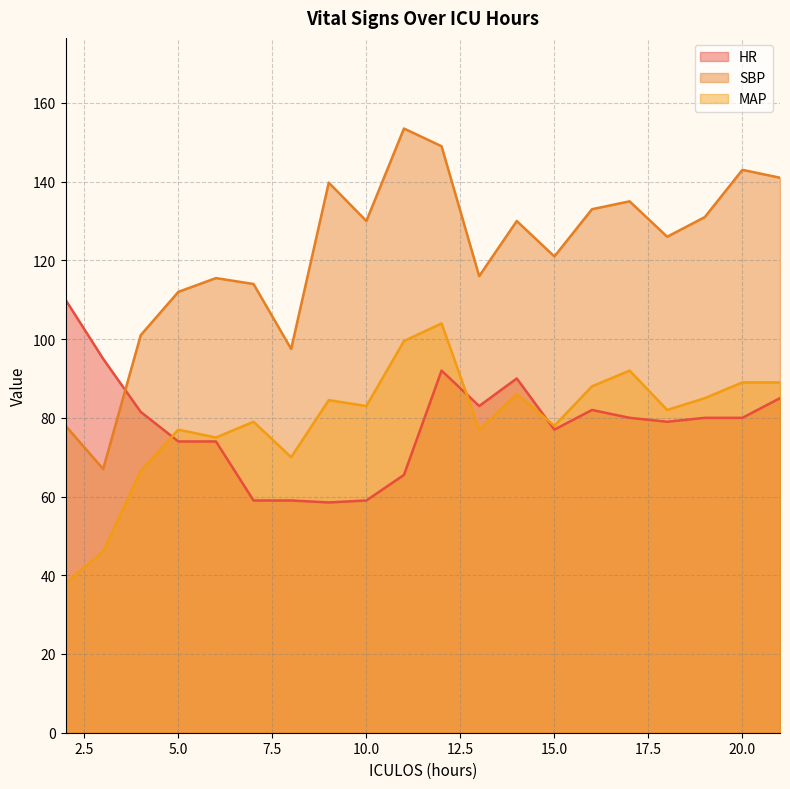

What is the sum of all MAP values?

1588.5